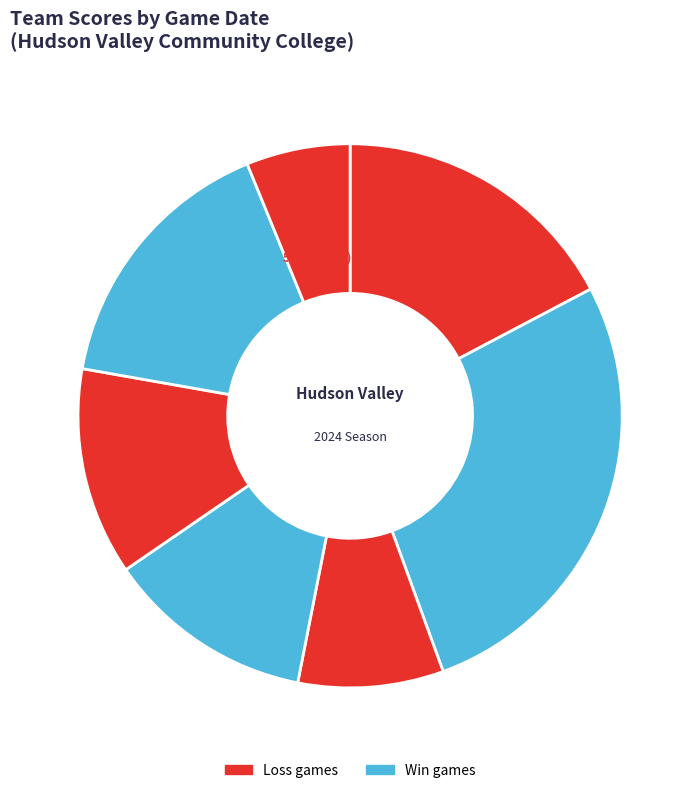

How much of the chart is everything except Apr 22?

93.8%